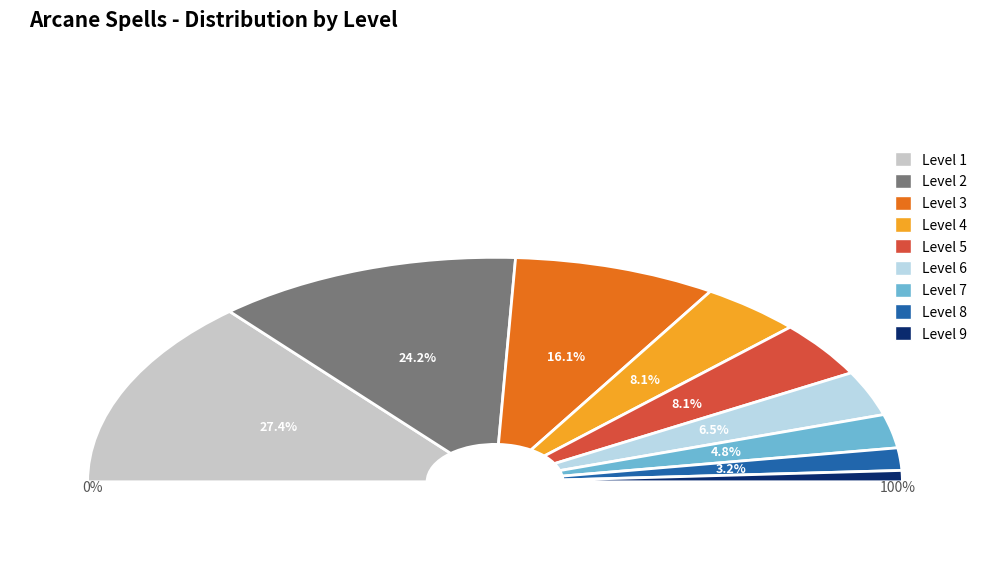

To the nearest percent, what is the combined percentage of Level 2 and Level 4?

32%